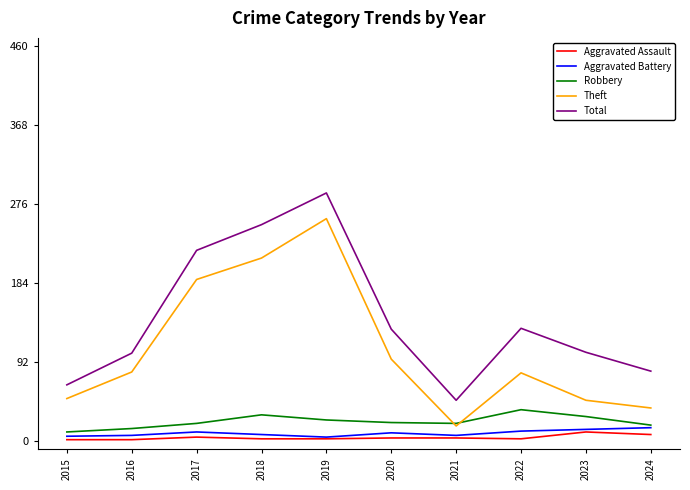

Which series has the largest total across all categories?

Total